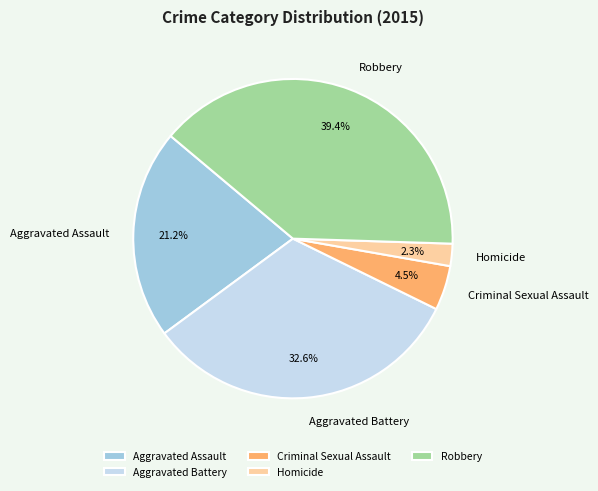

How many segments does this pie chart have?

5